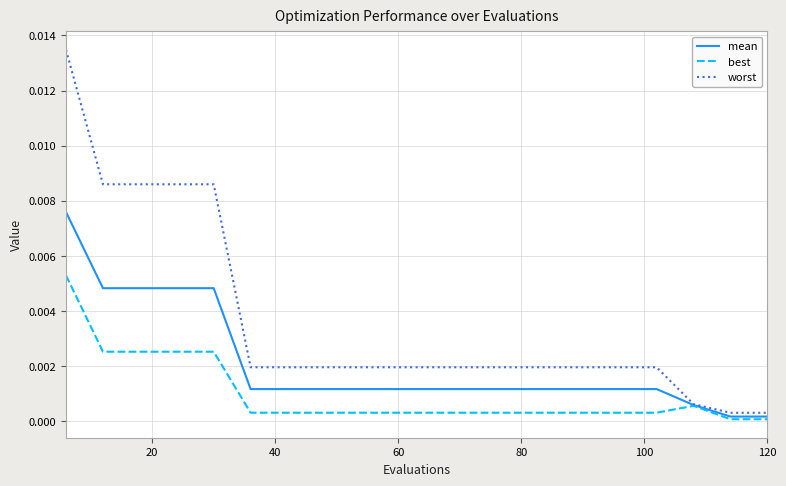

Which series has the widest spread of values?

worst